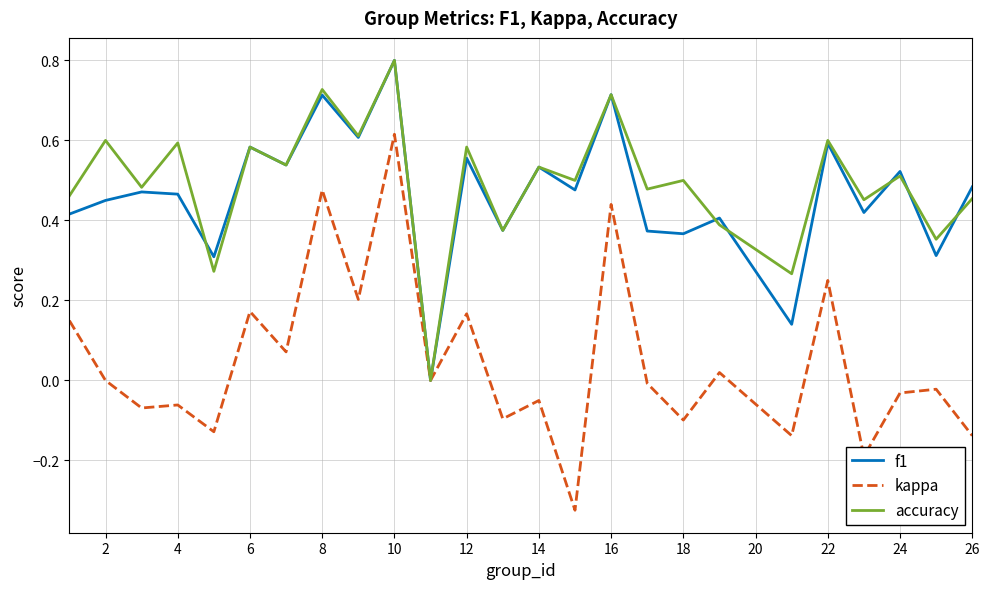

Which series has the largest range (max minus min)?

kappa